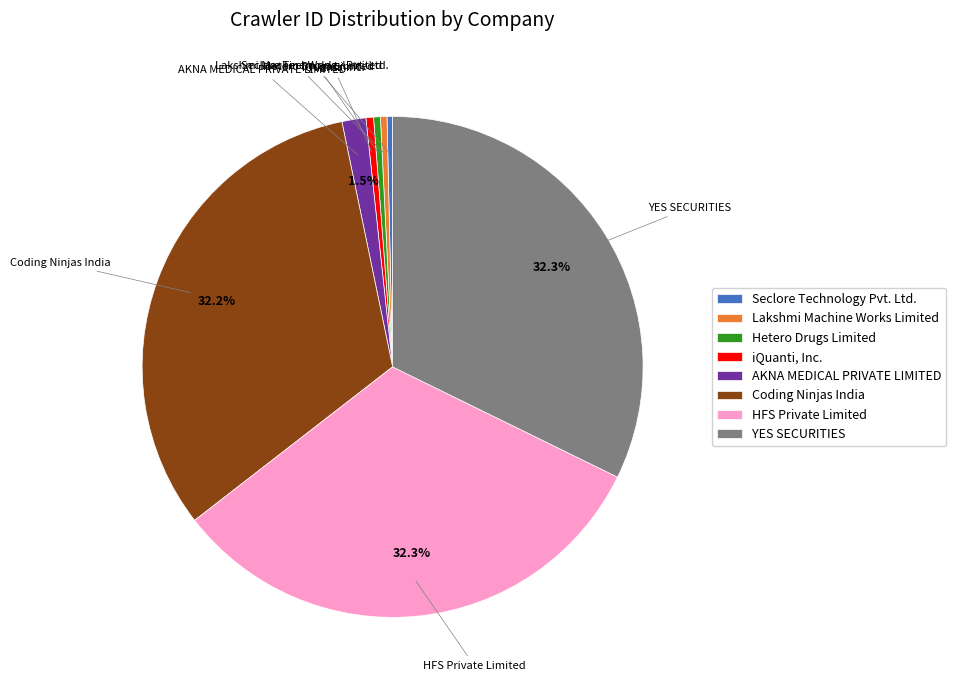

Is the sum of YES SECURITIES and iQuanti, Inc. greater than half?

No